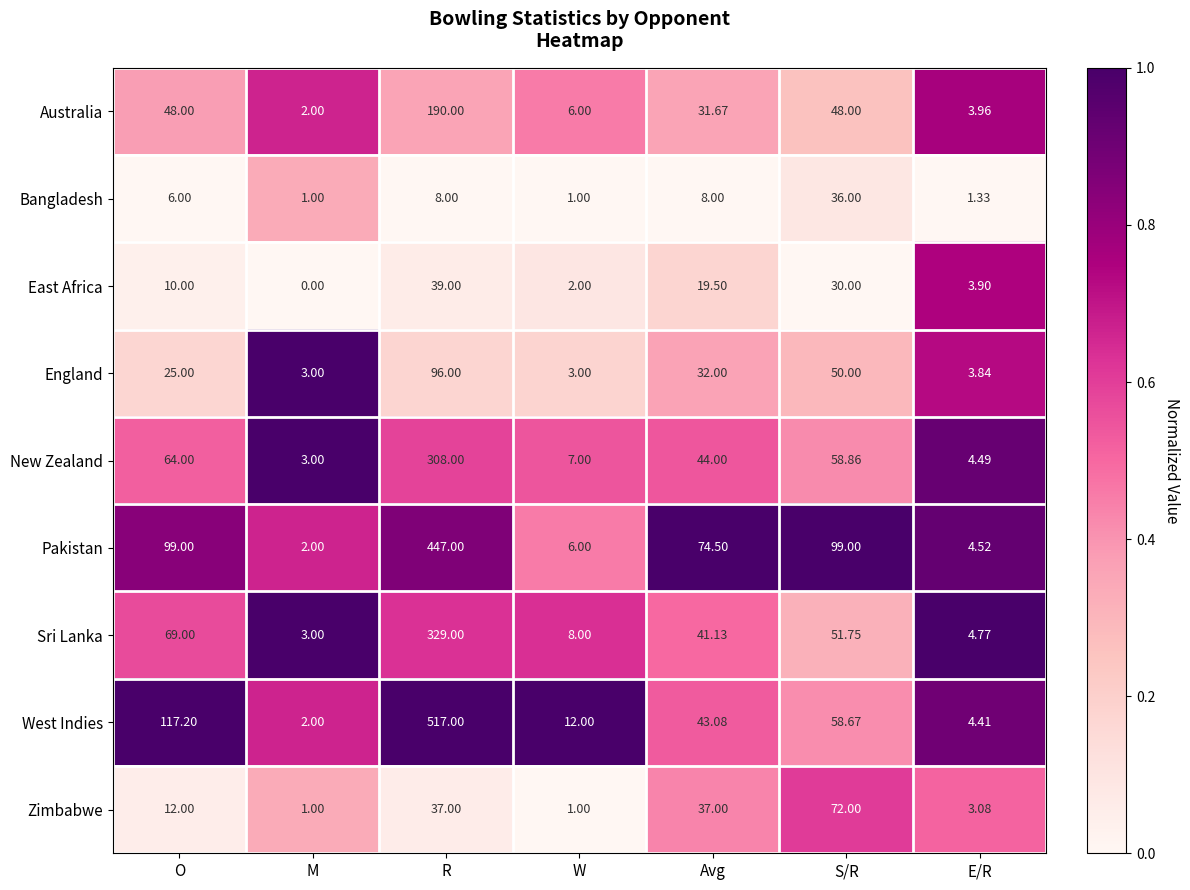

At how many categories does at least one series exceed 0?

7